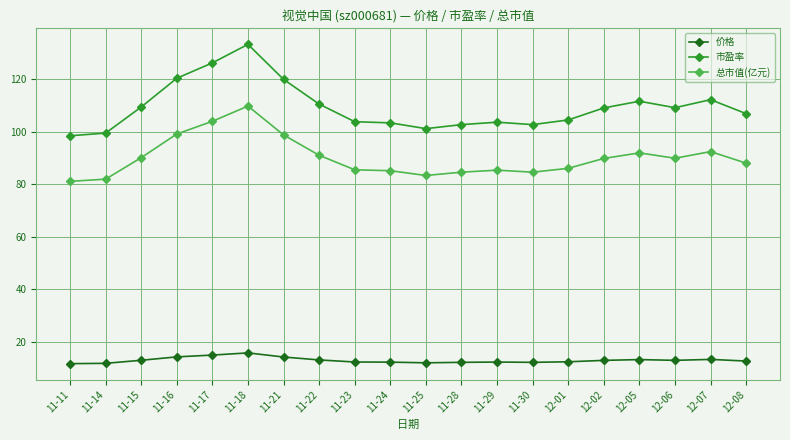

What is the highest value of the 价格 series?

15.7